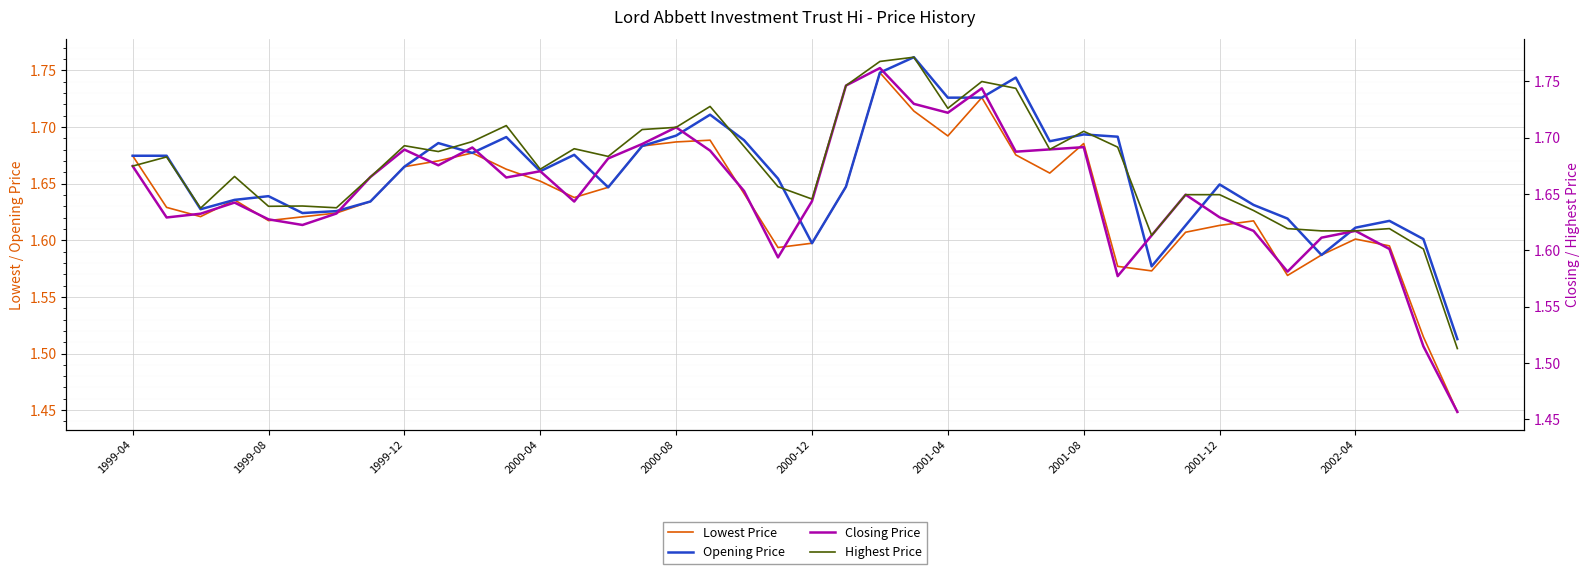

True or false: Highest Price and Lowest Price cross at least once.

False